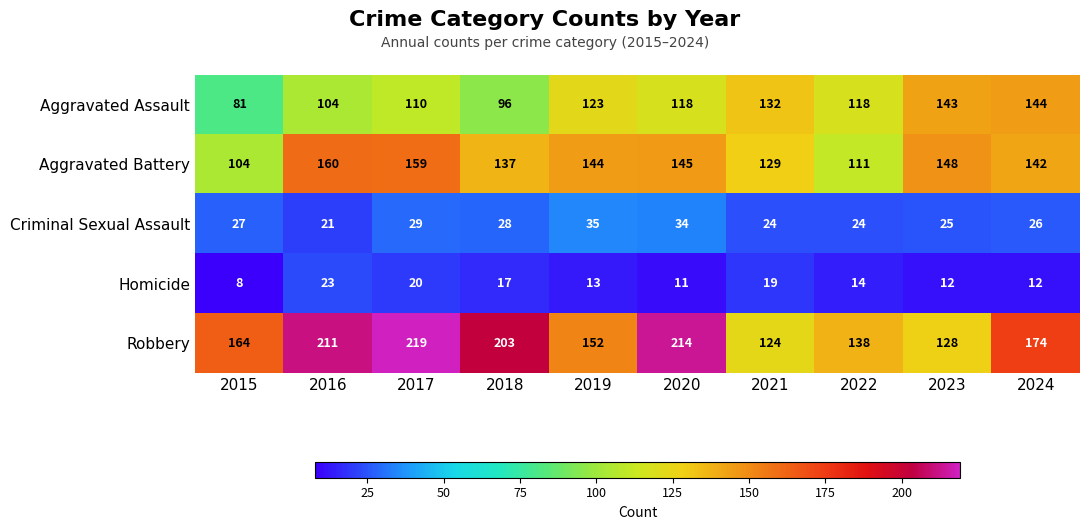

Is it true that Aggravated Battery equals 243 at 2017?

False